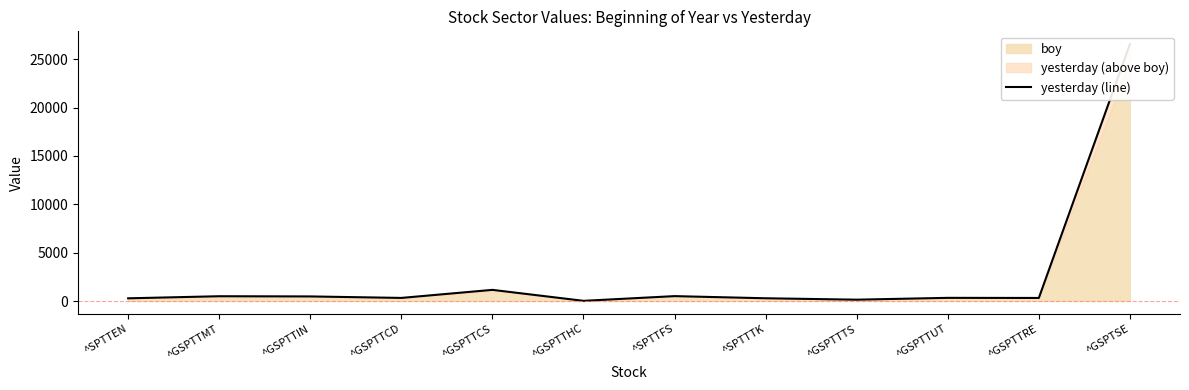

The value at ^GSPTTUT is 161.6. True or false?

False